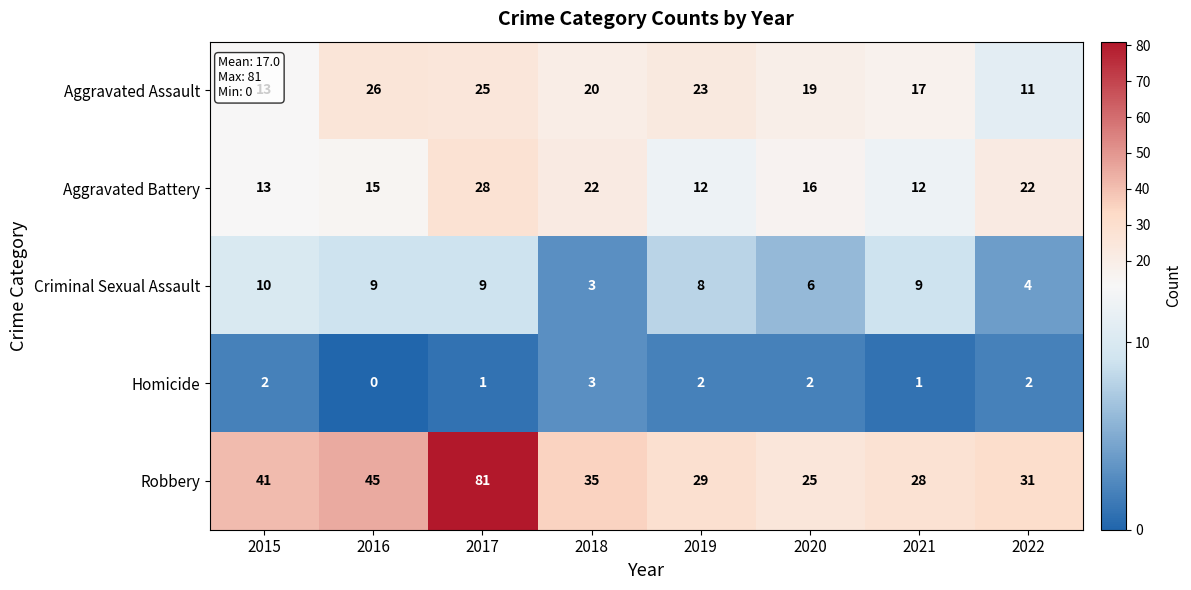

What is the total value across all series at 2015?

79